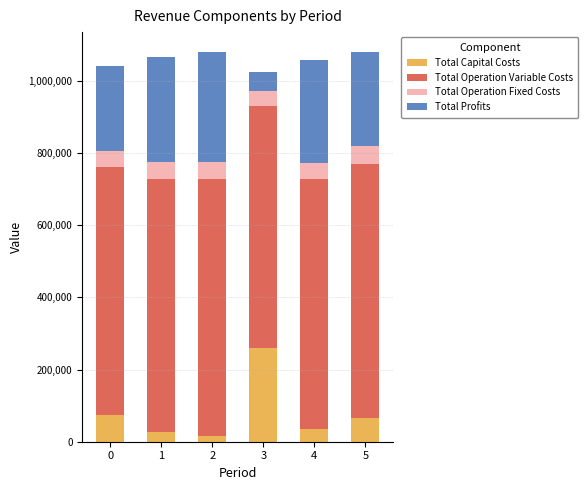

Reading right to left, what are the values for Total Capital Costs?

65600.0	35200.0	258400.0	16192.0	26400.0	72992.0